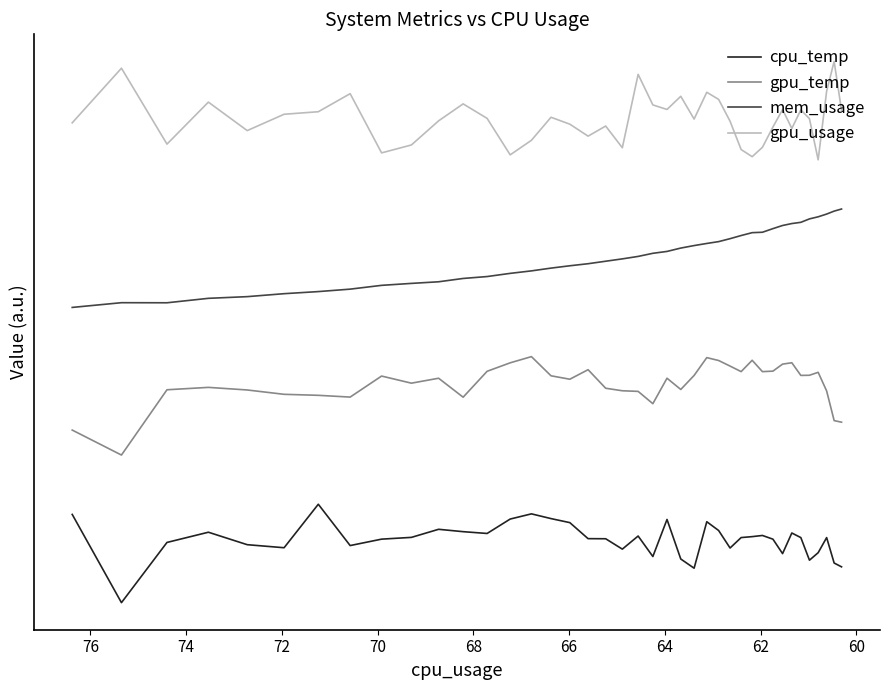

At which label does gpu_temp first exceed 22?

74